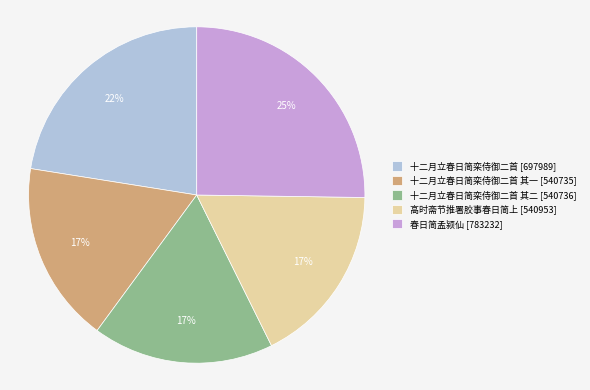

To the nearest percent, what is the average slice percentage?

20%